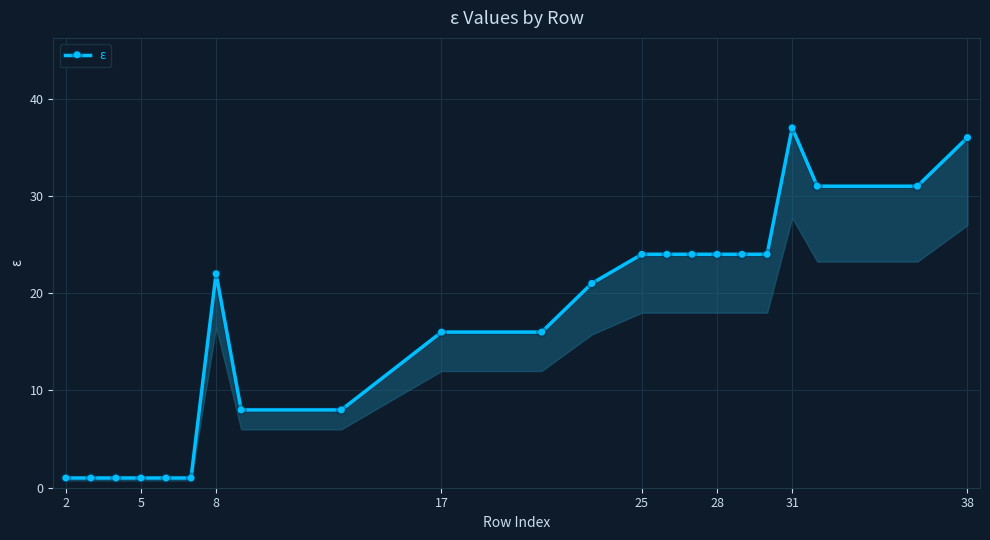

The value at 5 is 1. True or false?

True